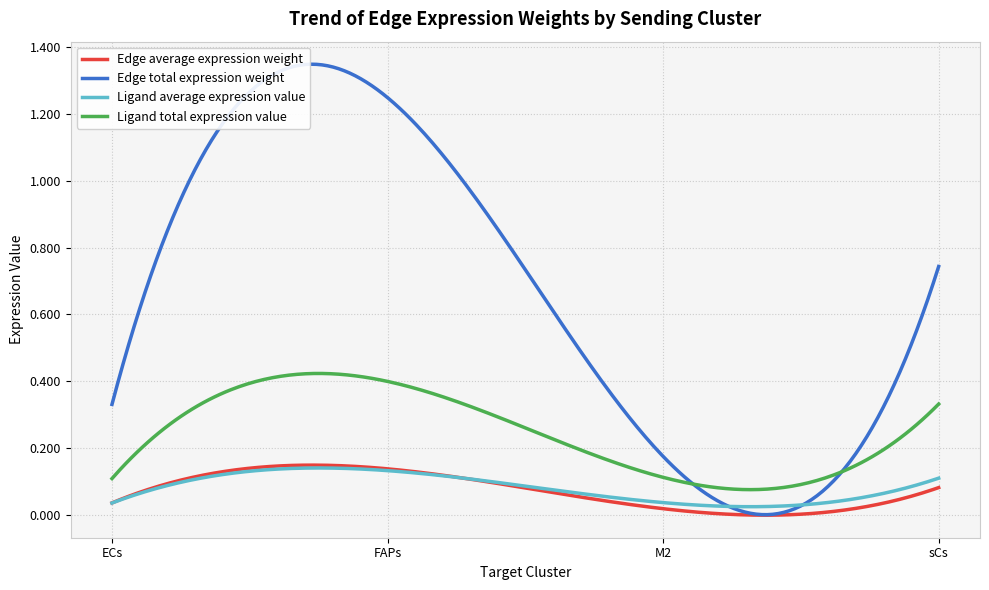

Which series has the largest range (max minus min)?

Edge total expression weight